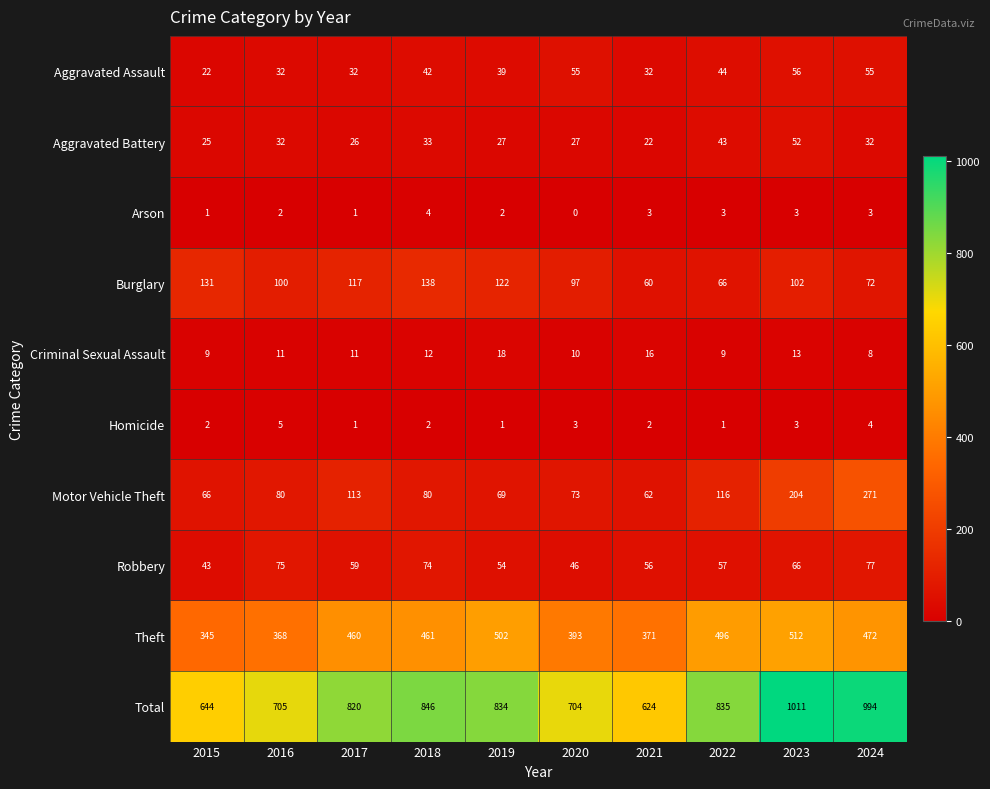

What is the lowest value of the Total series?

624